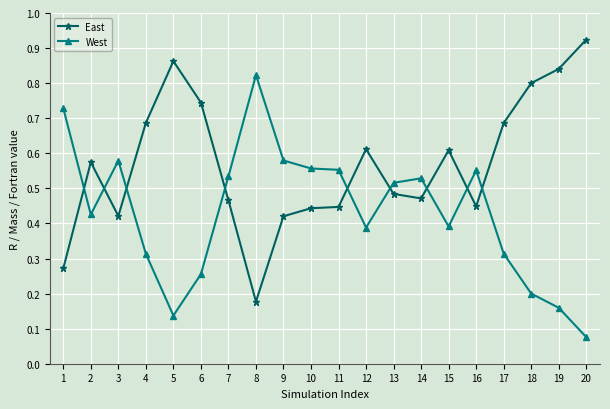

What is the sum of the East values at 1 and 19?

1.1